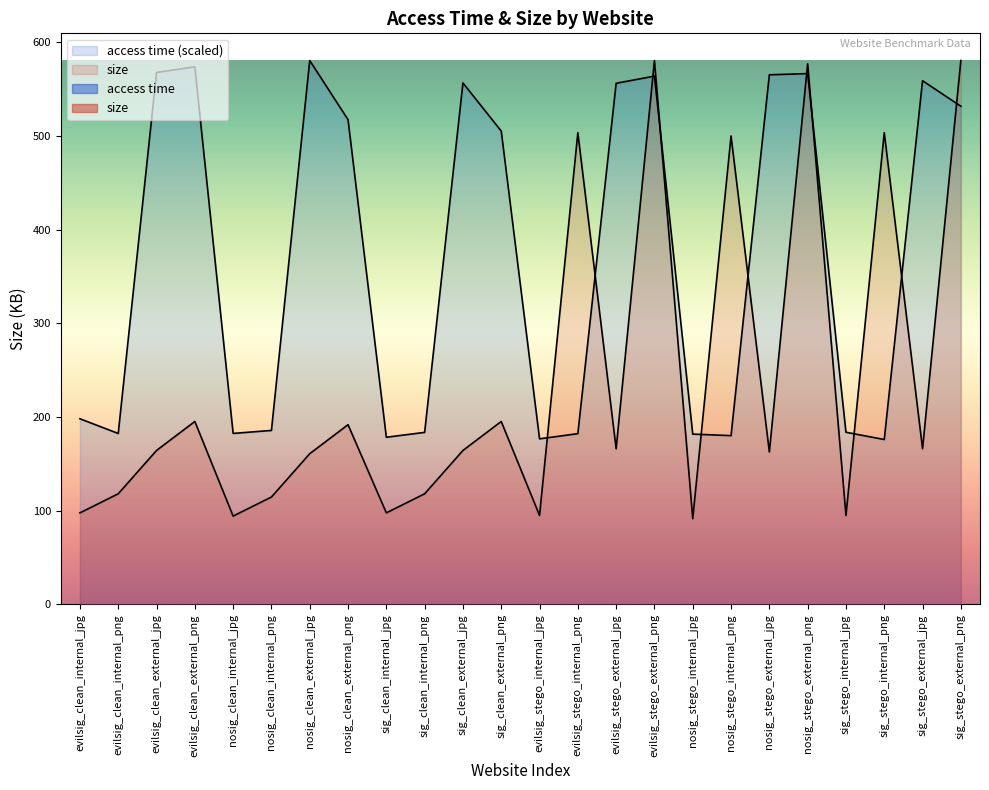

What is the difference between the maximum and minimum values in the size series?

489.1